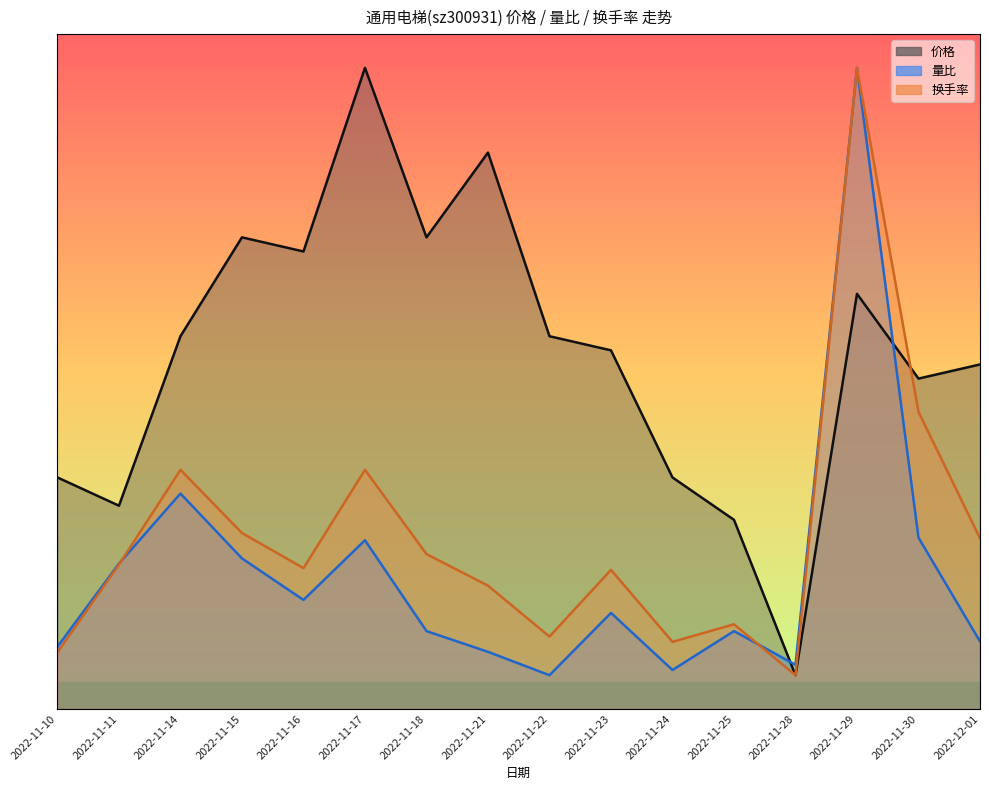

How many lines are shown in the chart?

3